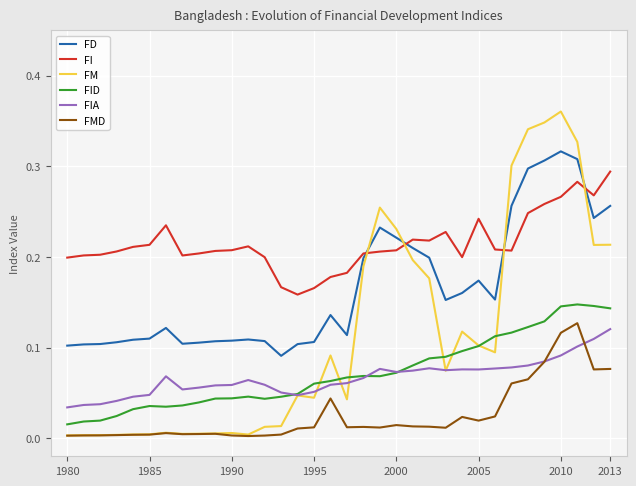

Which series has the largest range (max minus min)?

FM